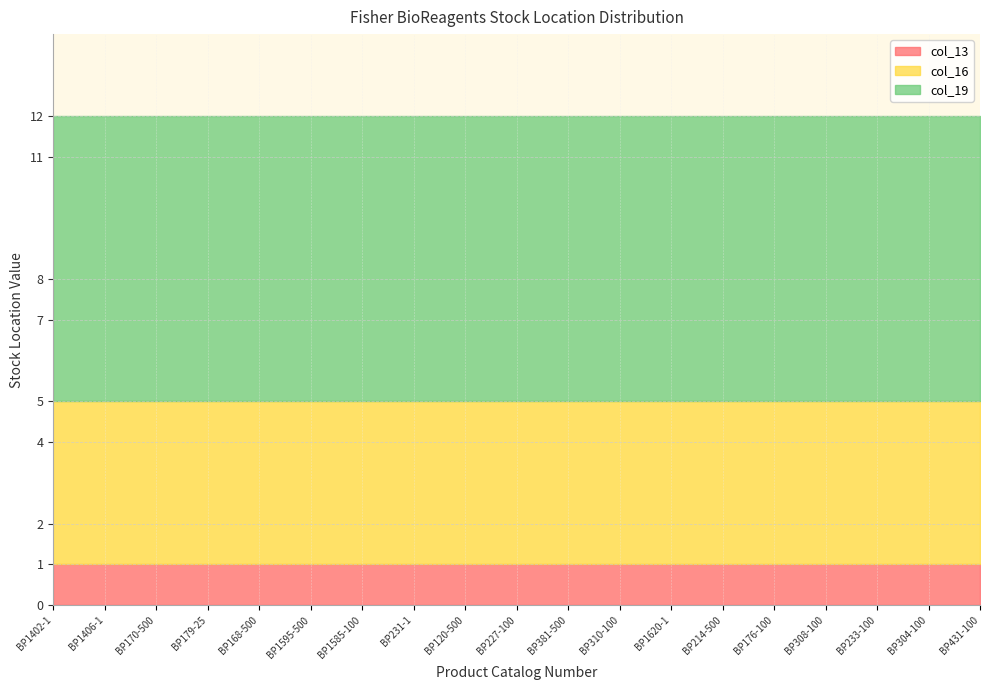

At which category does the chart reach its peak across all series?

BP1402-1